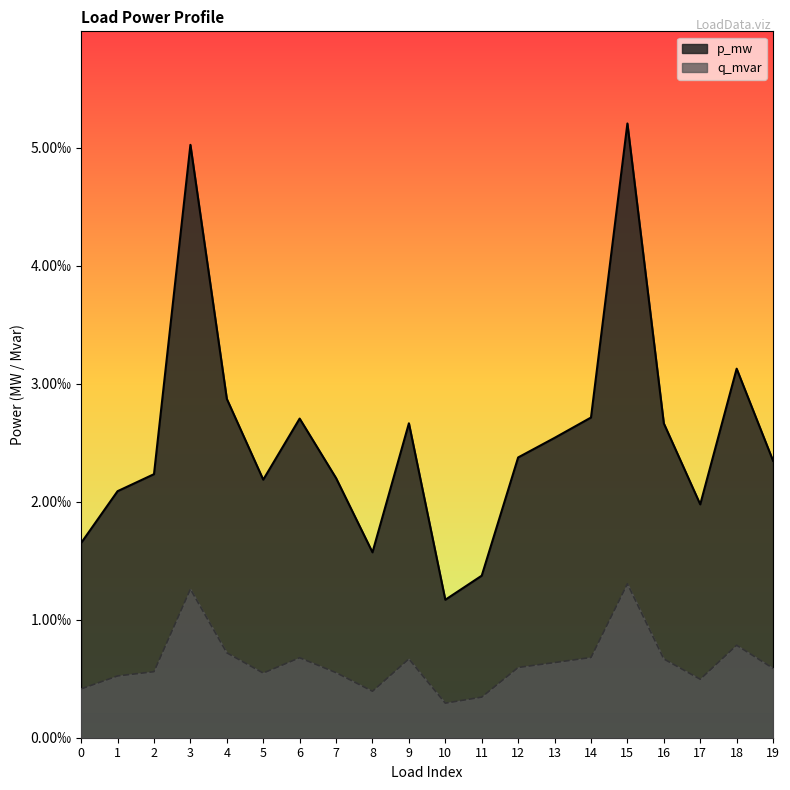

True or false: p_mw and q_mvar cross at least once.

False